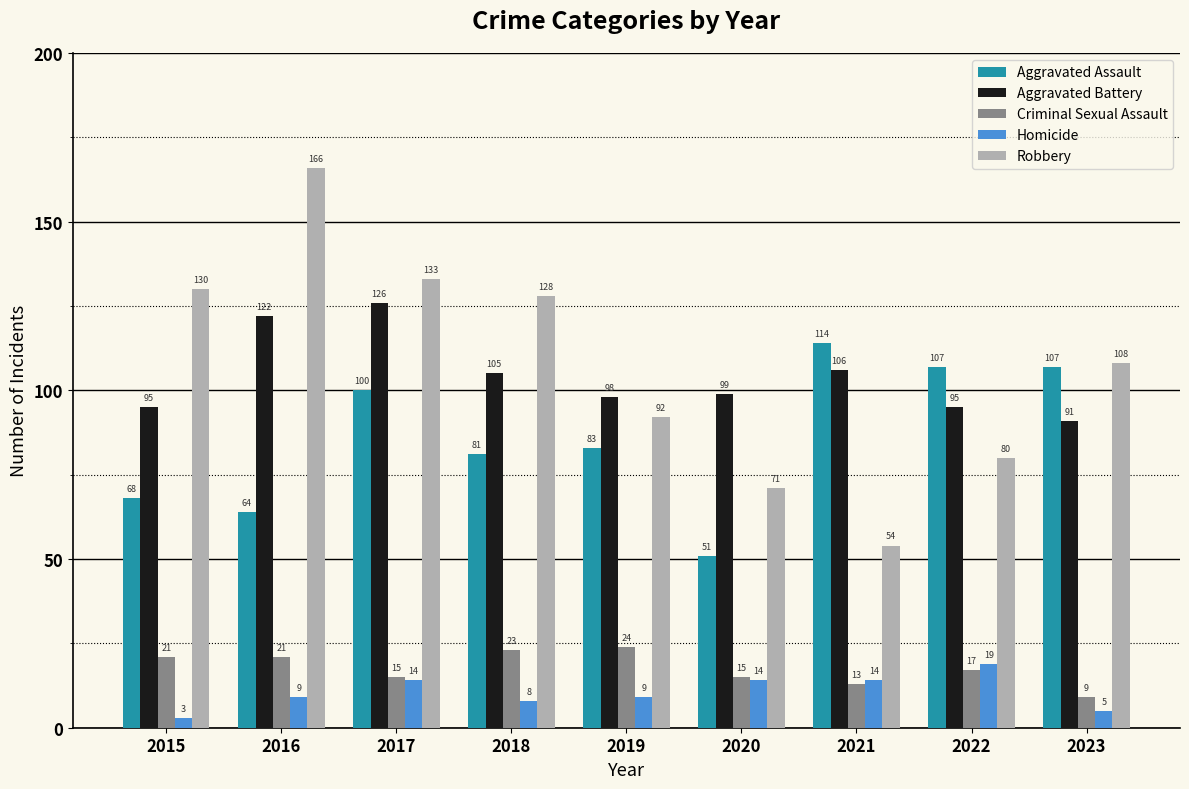

What is the difference between the second highest and minimum values in the Homicide series?

11